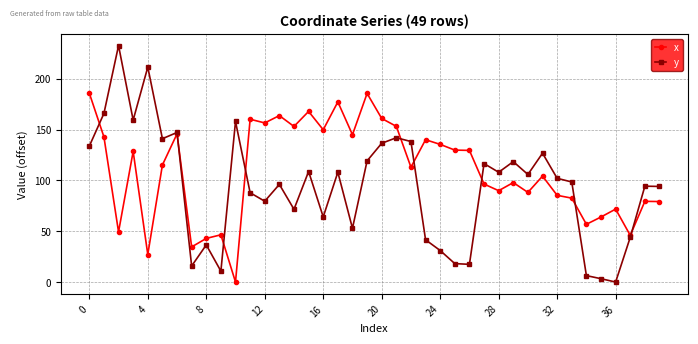

Which series has the largest range (max minus min)?

y